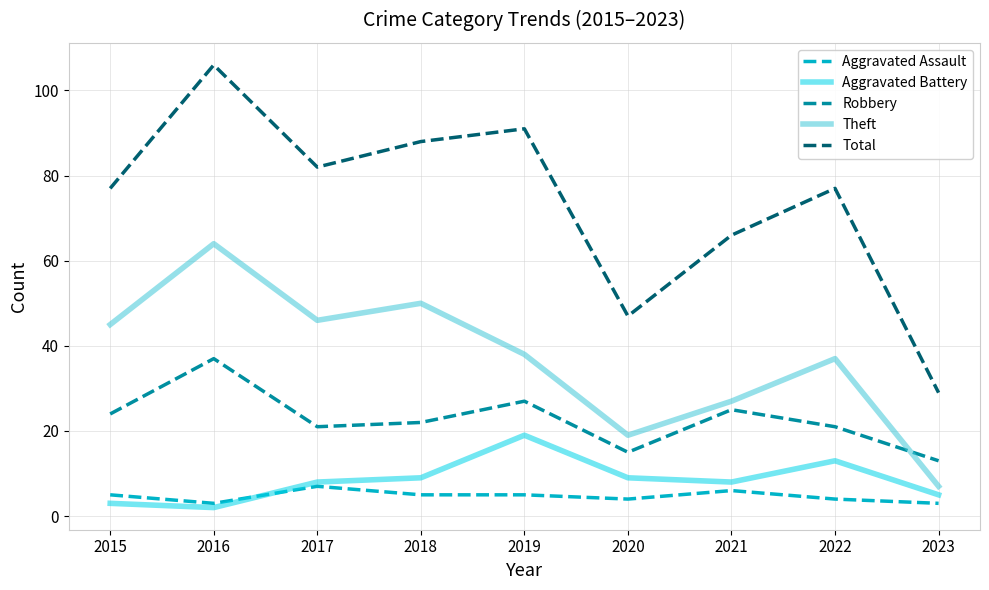

How many lines are shown in the chart?

5